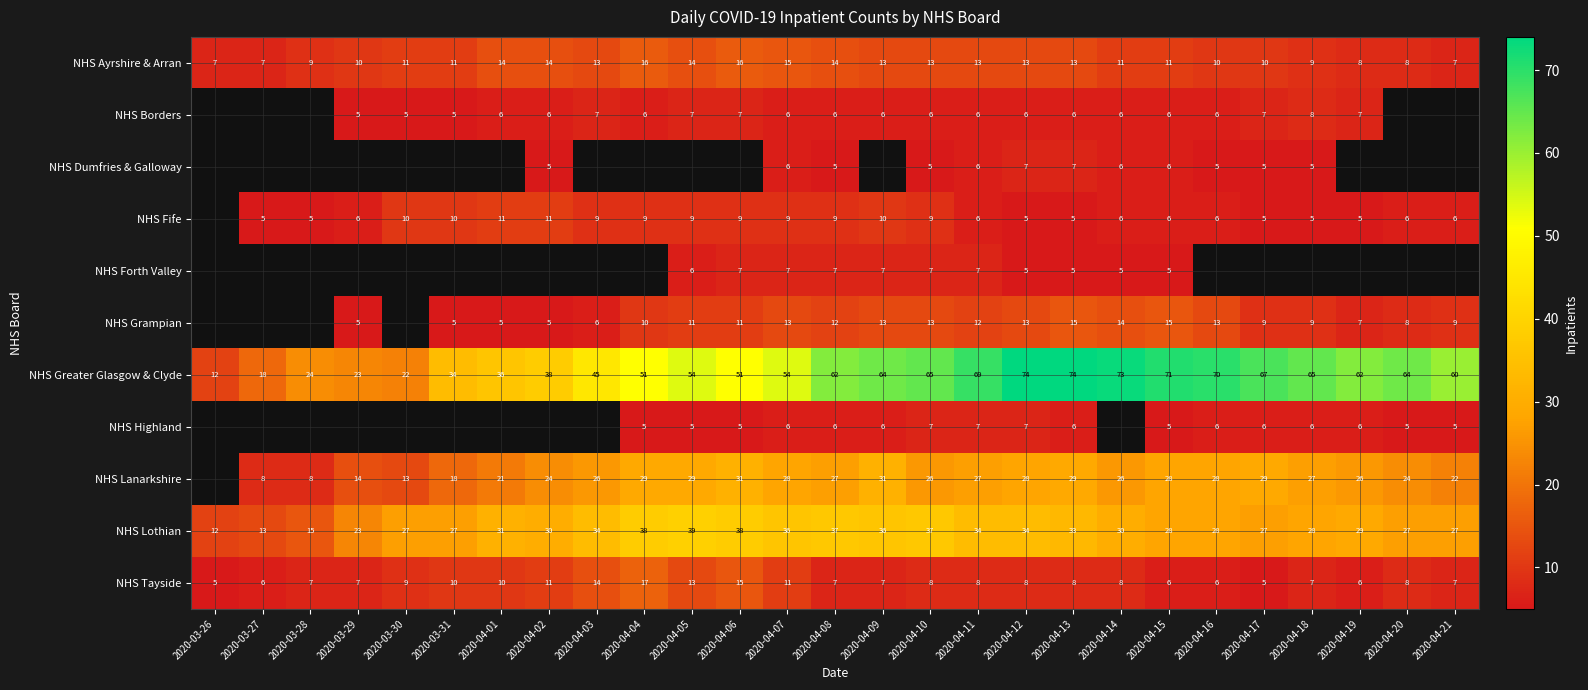

What is the minimum value for NHS Tayside?

5